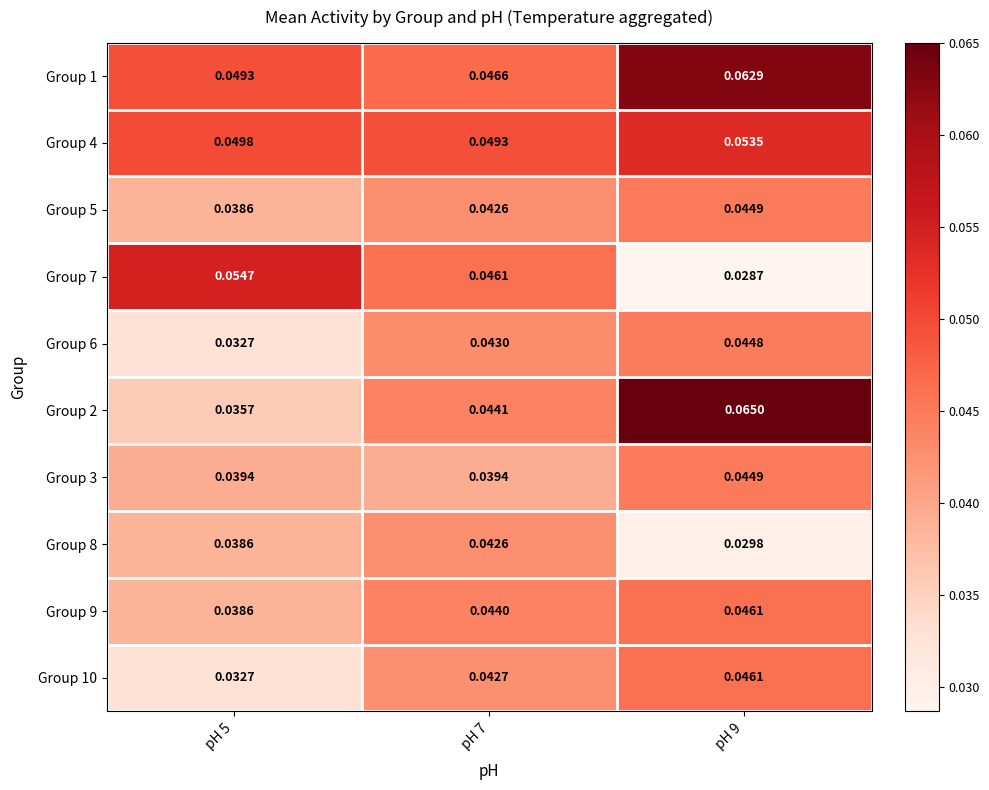

Reading right to left, list all the values displayed in this chart.

Group 1: pH 9=0.1	pH 7=0.0	pH 5=0.0
Group 4: pH 9=0.1	pH 7=0.0	pH 5=0.0
Group 5: pH 9=0.0	pH 7=0.0	pH 5=0.0
Group 7: pH 9=0.0	pH 7=0.0	pH 5=0.1
Group 6: pH 9=0.0	pH 7=0.0	pH 5=0.0
Group 2: pH 9=0.1	pH 7=0.0	pH 5=0.0
Group 3: pH 9=0.0	pH 7=0.0	pH 5=0.0
Group 8: pH 9=0.0	pH 7=0.0	pH 5=0.0
Group 9: pH 9=0.0	pH 7=0.0	pH 5=0.0
Group 10: pH 9=0.0	pH 7=0.0	pH 5=0.0